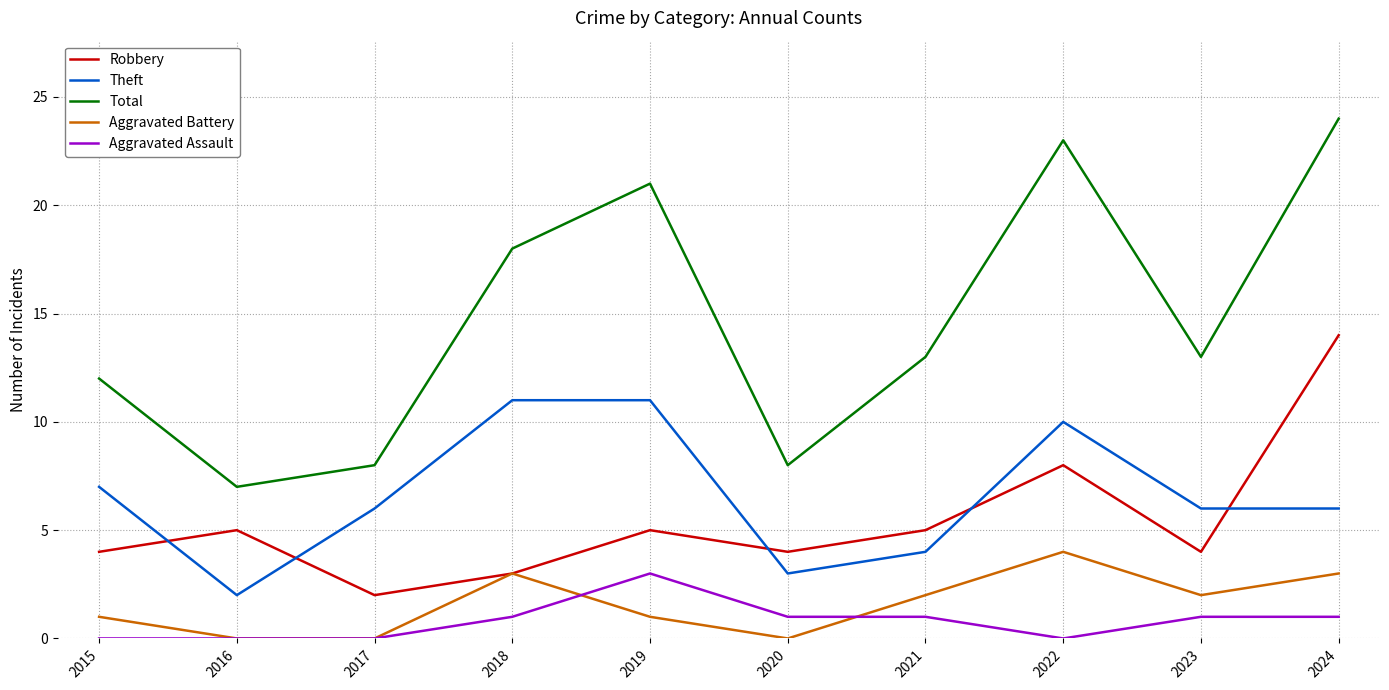

Count the number of categories in the chart.

10